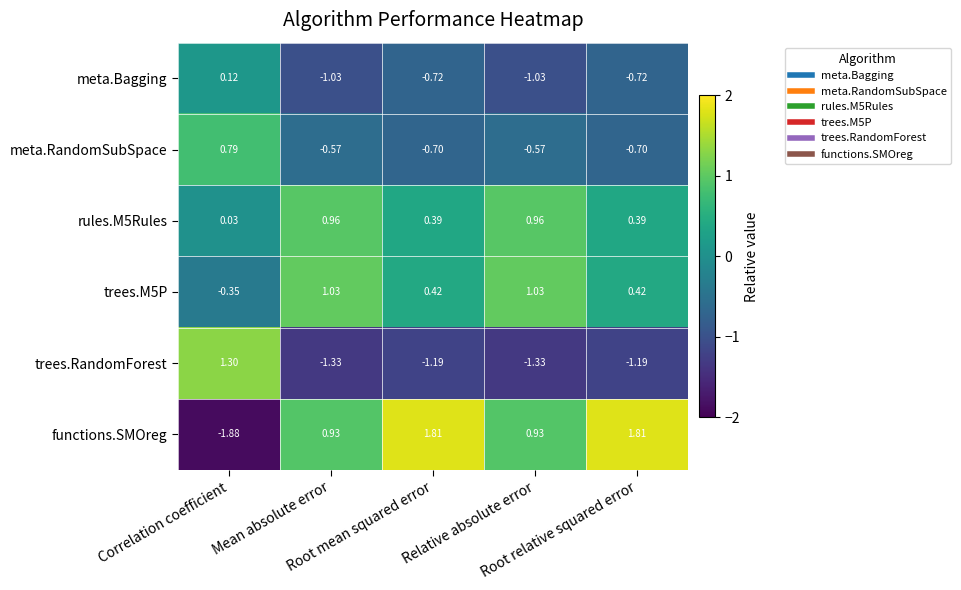

Which series has the largest total across all categories?

functions.SMOreg